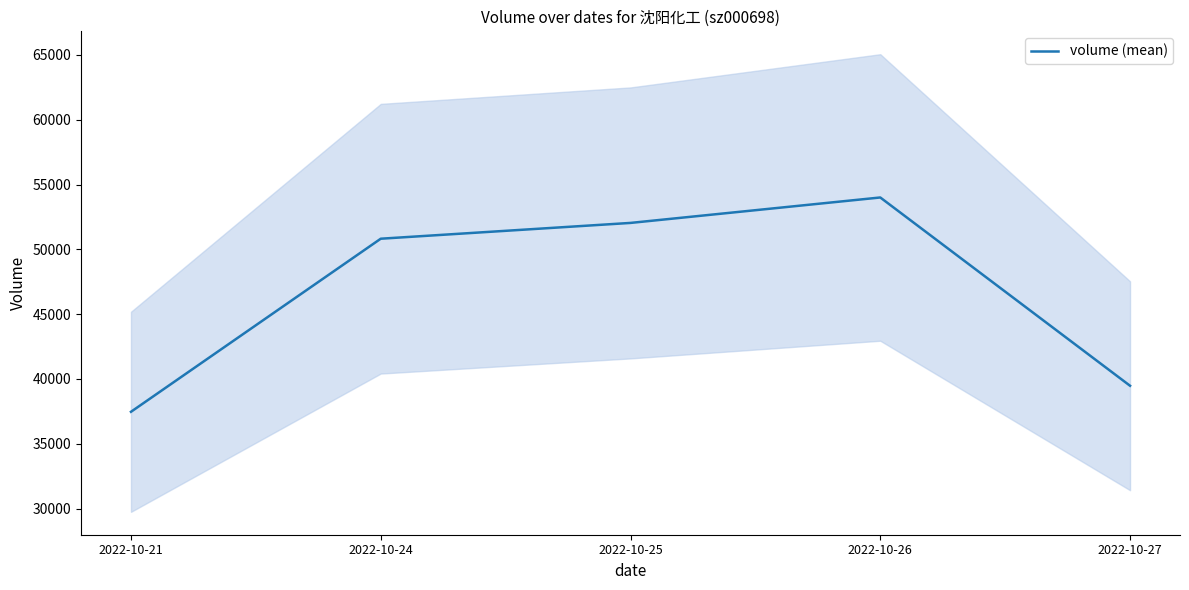

How many distinct data groups are displayed?

1